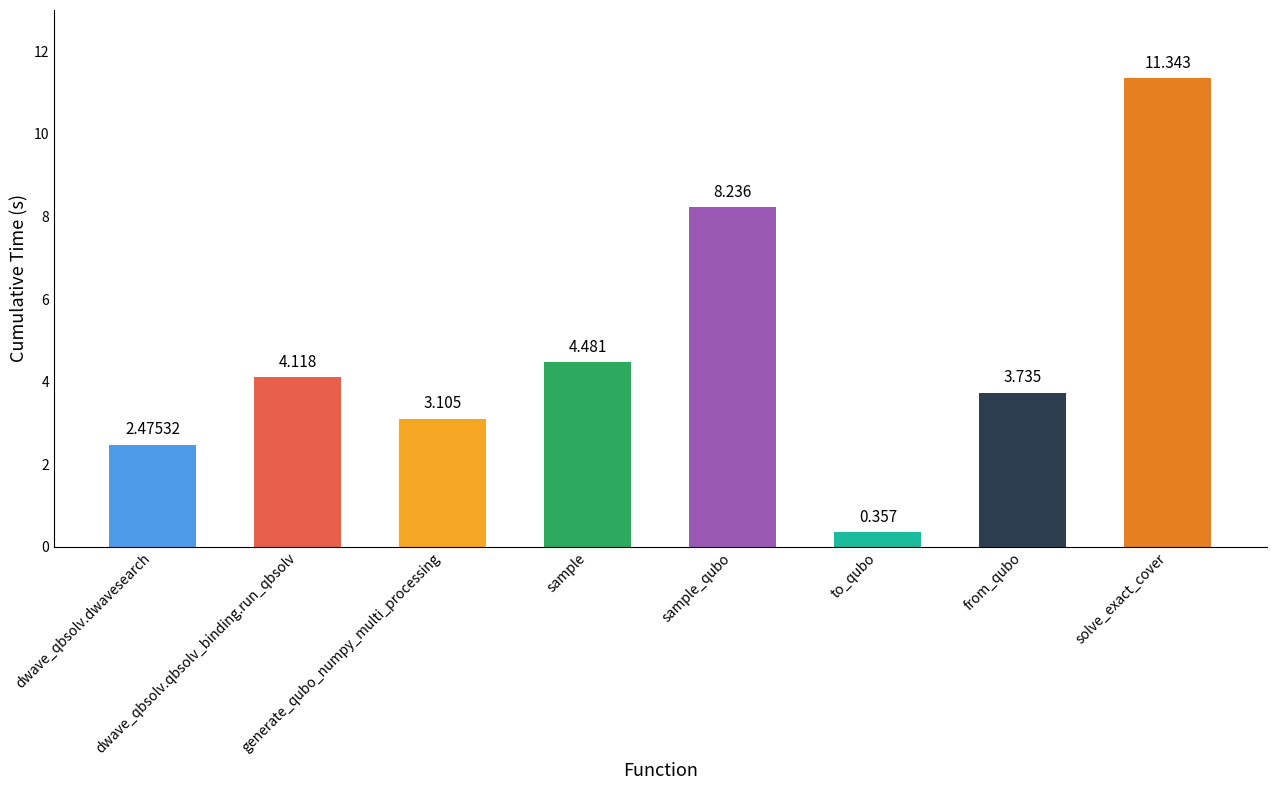

What is the label of the 2nd bar from the right?

from_qubo